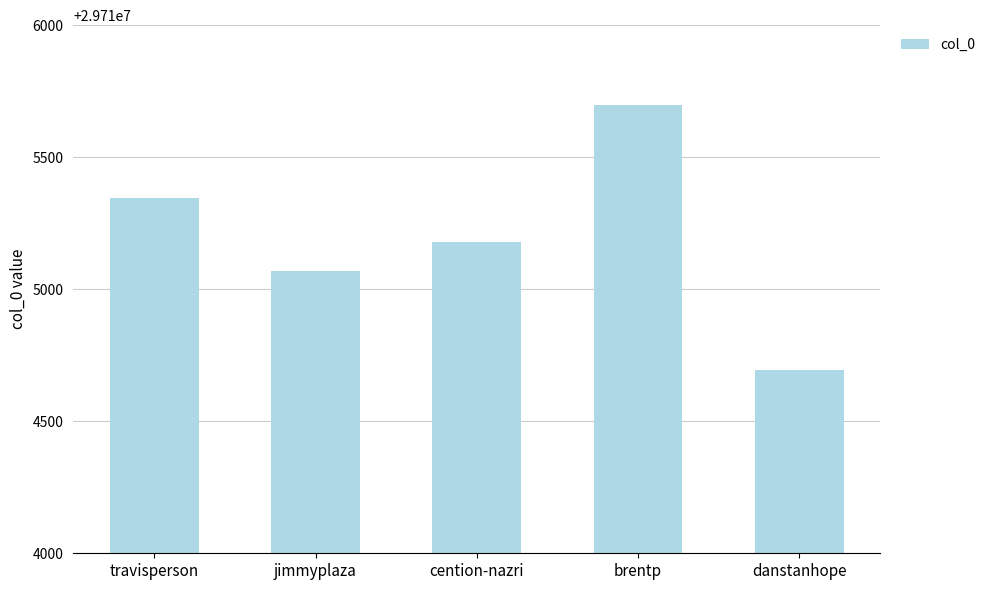

What is the difference between the second highest and minimum values?

651